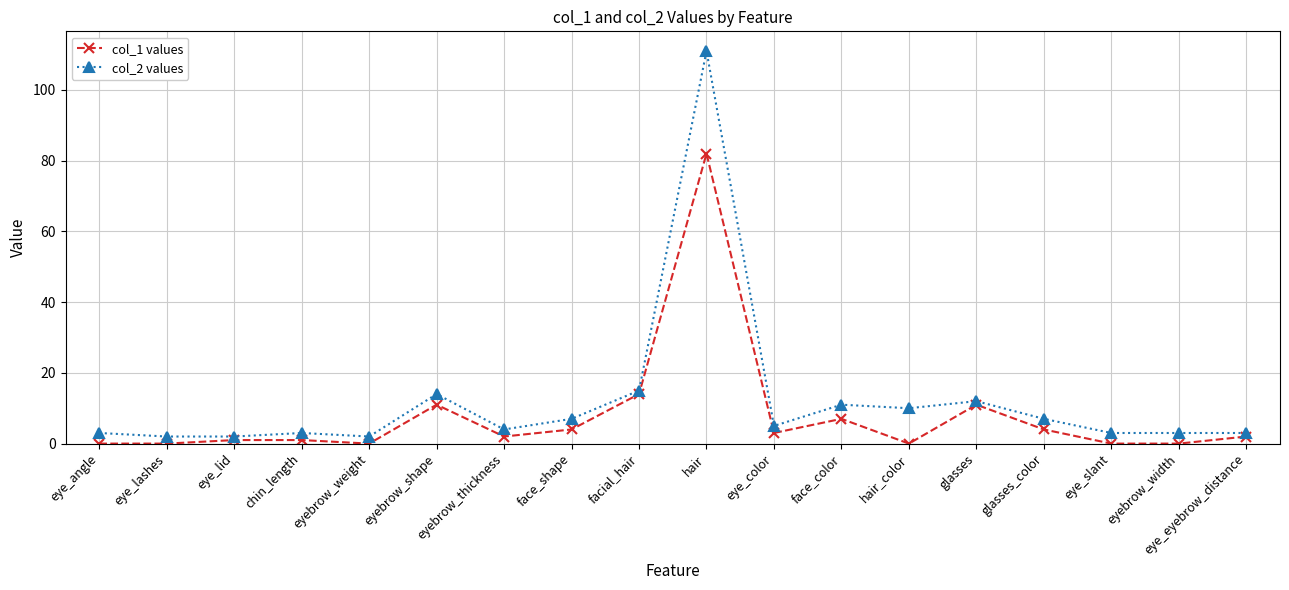

Where does the col_1 values series first go above 2?

eyebrow_shape